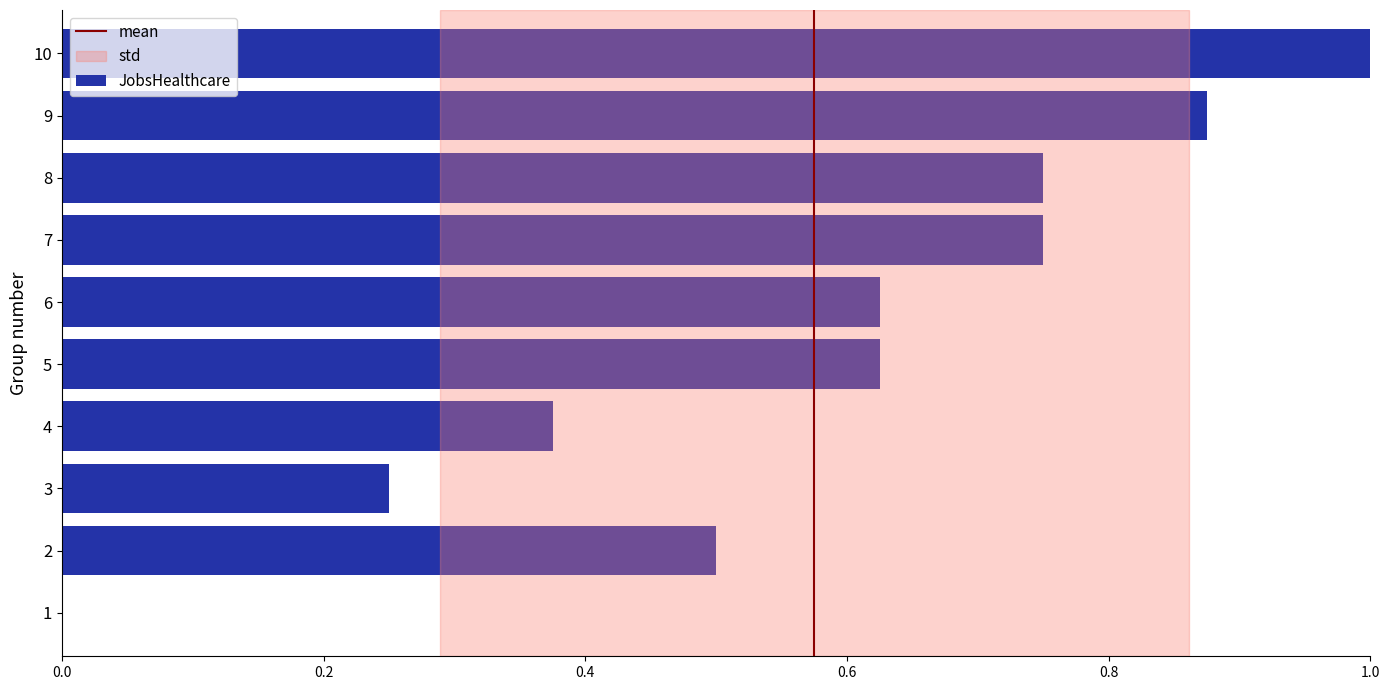

Does the chart contain stacked bars?

No